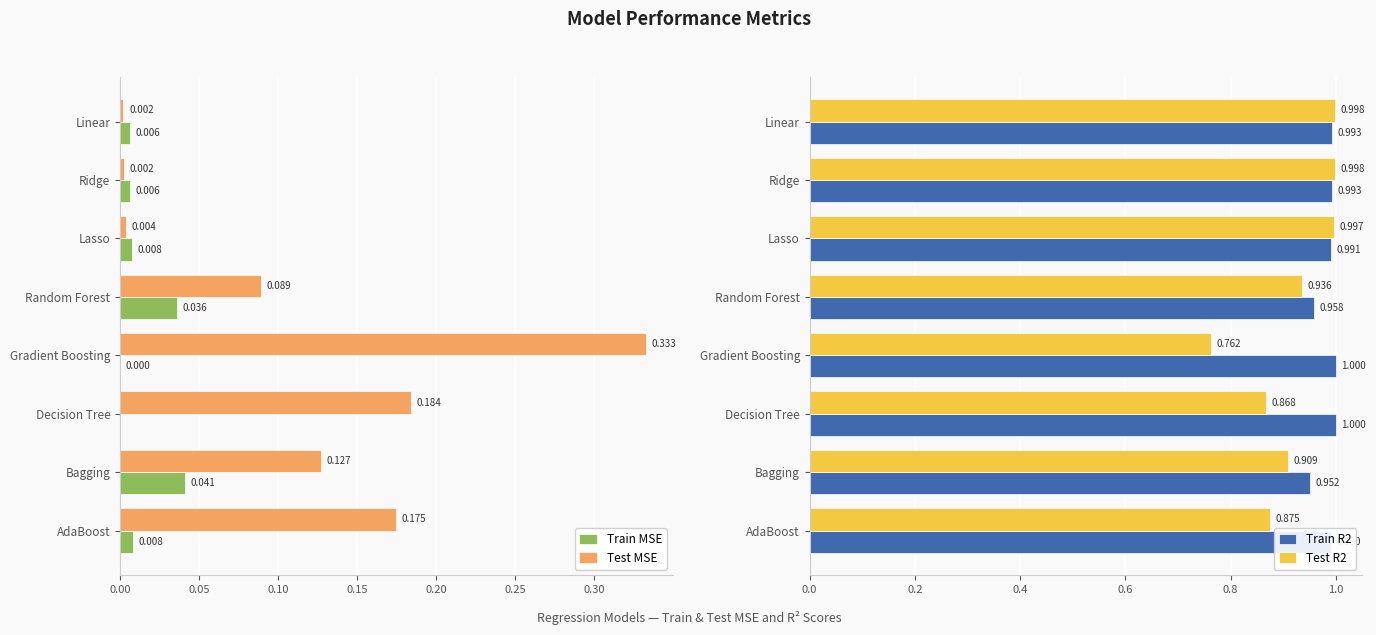

Which category has the highest value in the Test MSE series?

Gradient Boosting